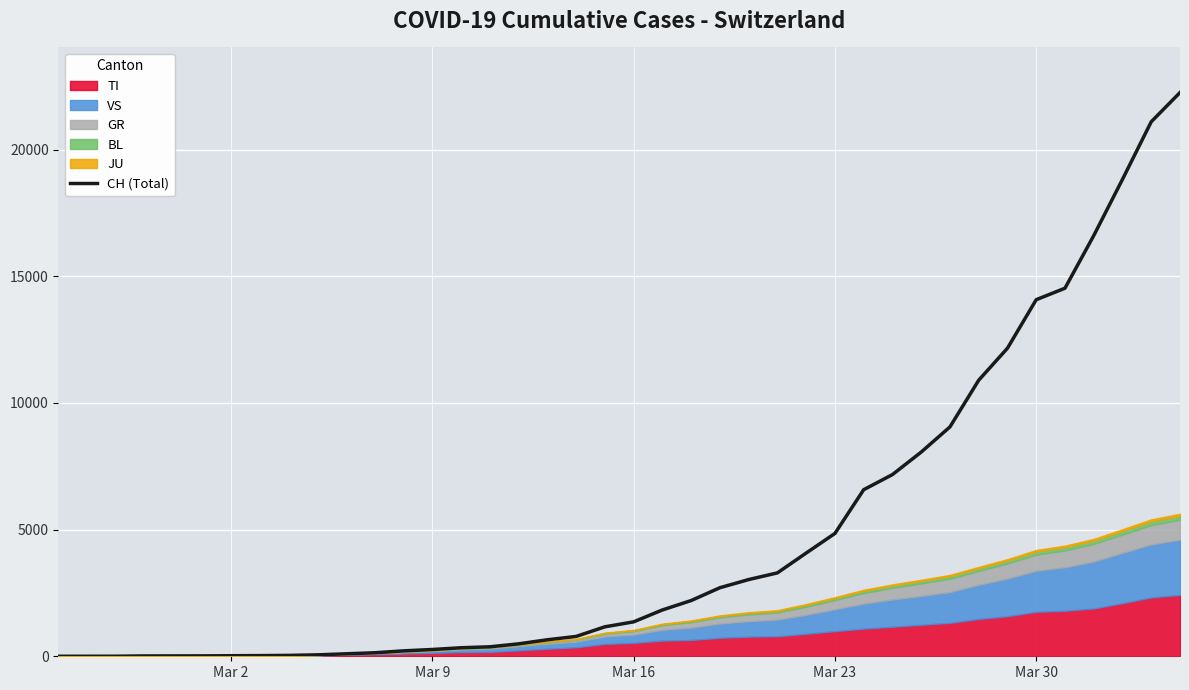

What is the maximum value for CH (Total)?

22253